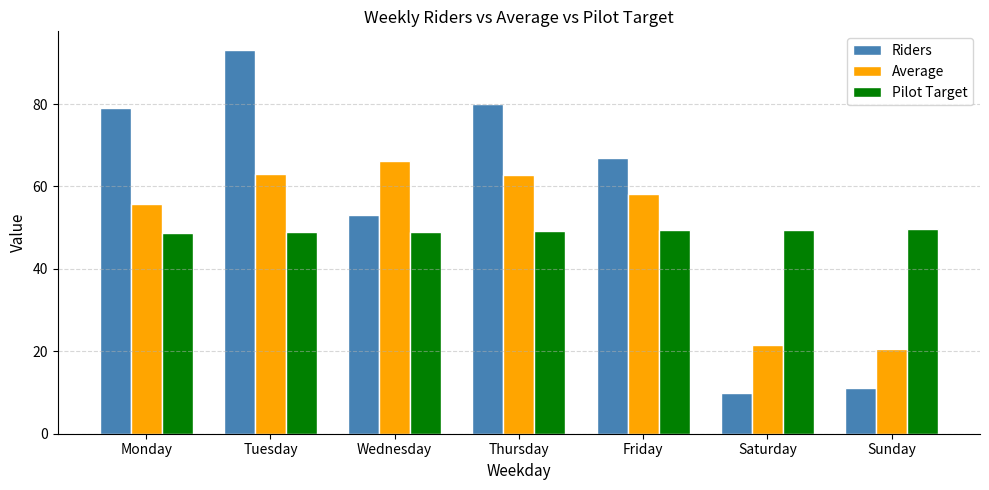

Rank the series by their maximum value, from highest to lowest.

Riders, Average, Pilot Target